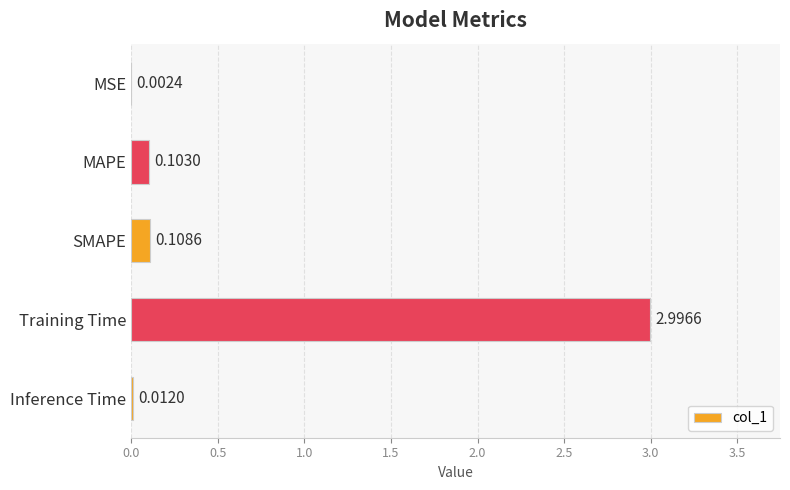

What is the change in value from MSE to Training Time?

+3.0